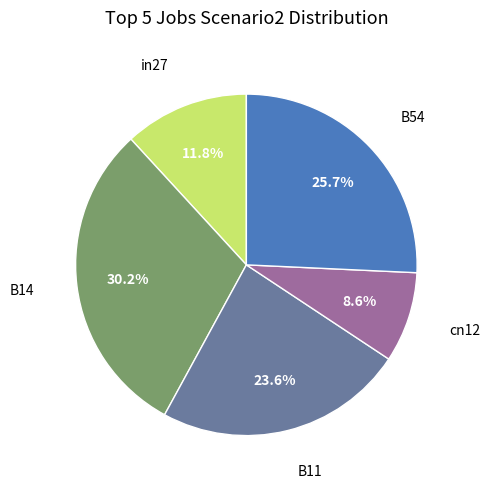

Does B11 represent more than half of the total?

No